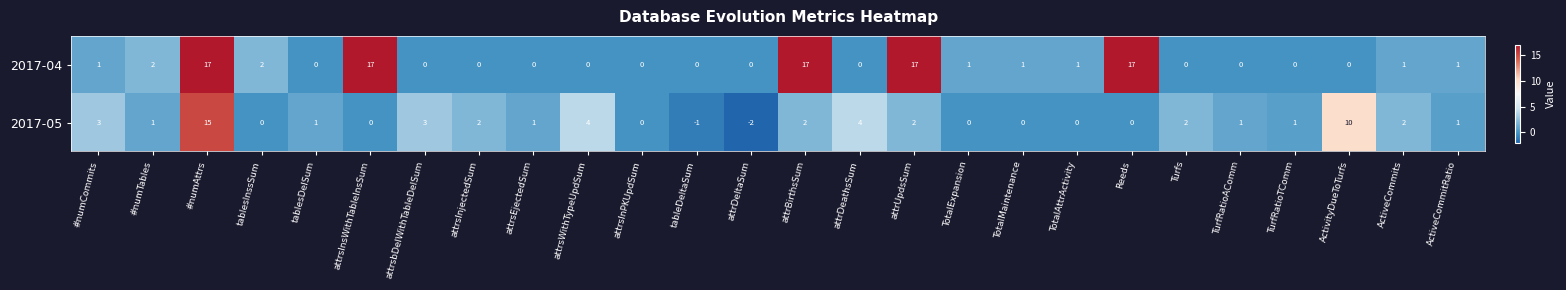

Where does the 2017-05 series first go above 1?

#numCommits